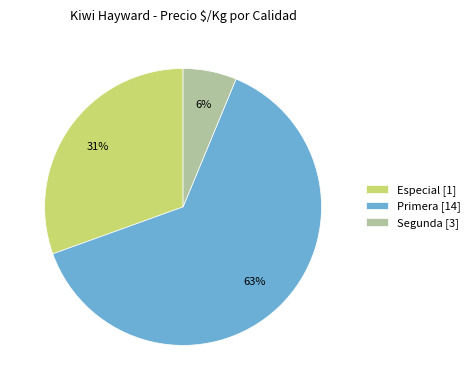

Between Primera [14] and Especial [1], which is larger?

Primera [14]